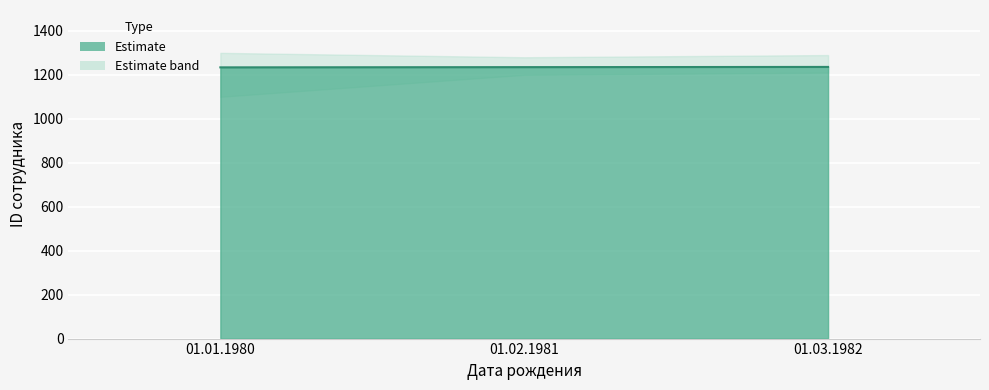

Which category has the highest value across all series?

01.03.1982